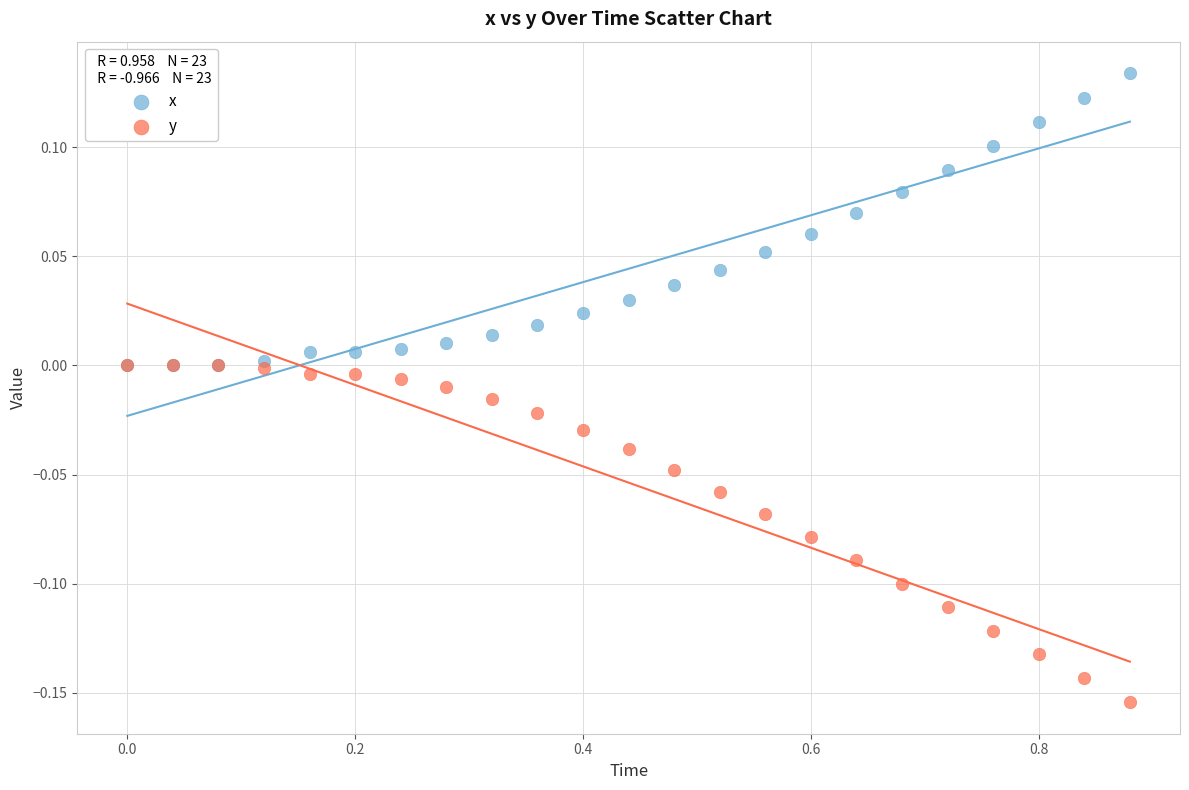

Which series reaches the maximum Y coordinate?

x